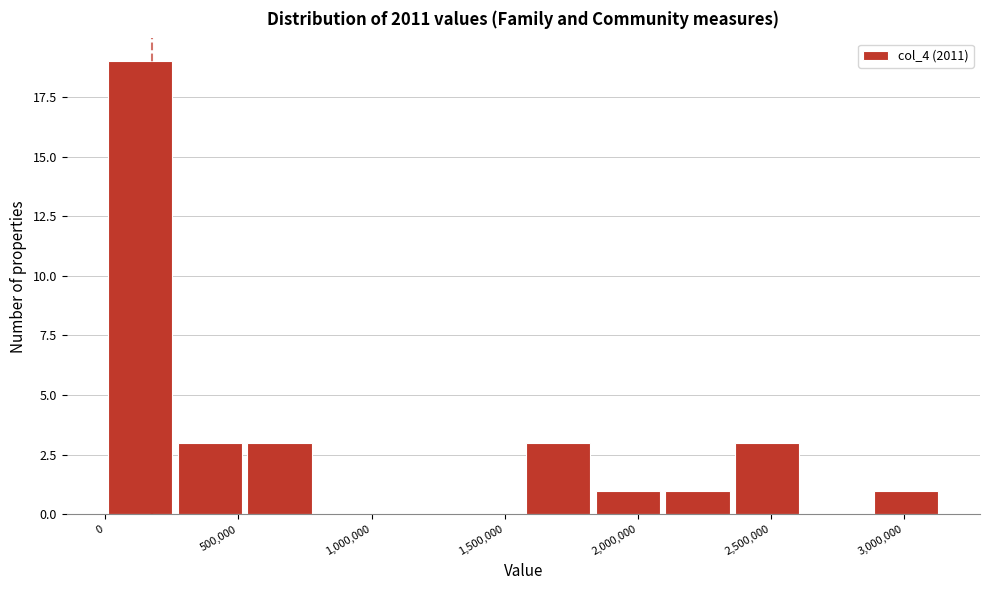

Reading left to right, transcribe this chart: for each bar, give the range it covers on the x-axis and its height. Neither the bar edges nor the heights are printed on the chart, so give them approximately, as read against the axes.

0 to 250000: 19
250000 to 500000: 3
500000 to 800000: 3
800000 to 1050000: 0
1050000 to 1300000: 0
1300000 to 1550000: 0
1550000 to 1850000: 3
1850000 to 2100000: 1
2100000 to 2350000: 1
2350000 to 2600000: 3
2600000 to 2900000: 0
2900000 to 3150000: 1